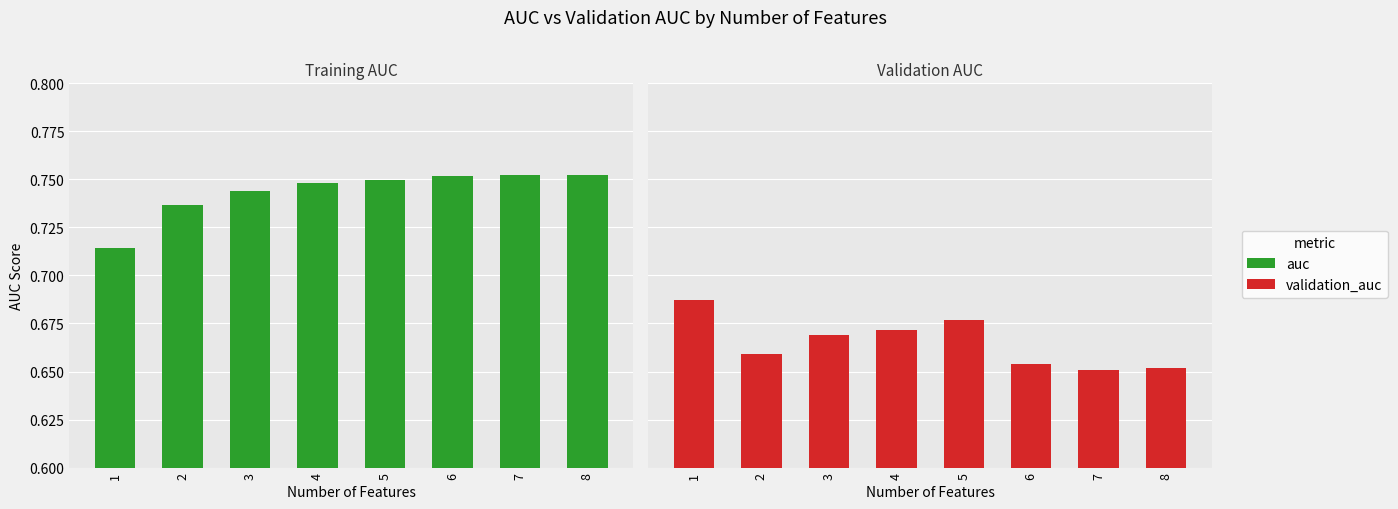

At which category does the chart reach its peak across all series?

8